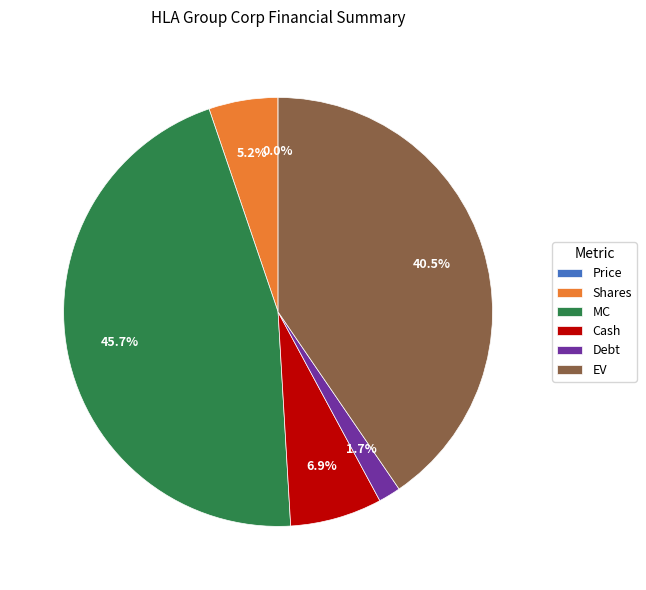

Which category has the biggest portion of the pie?

MC